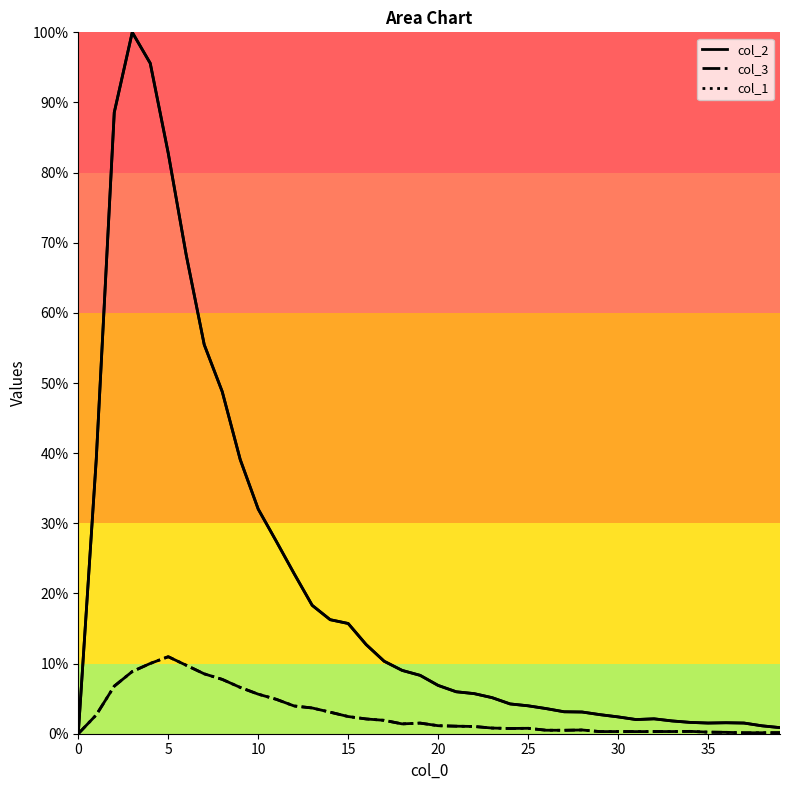

True or false: col_2 and col_3 intersect in this chart.

False